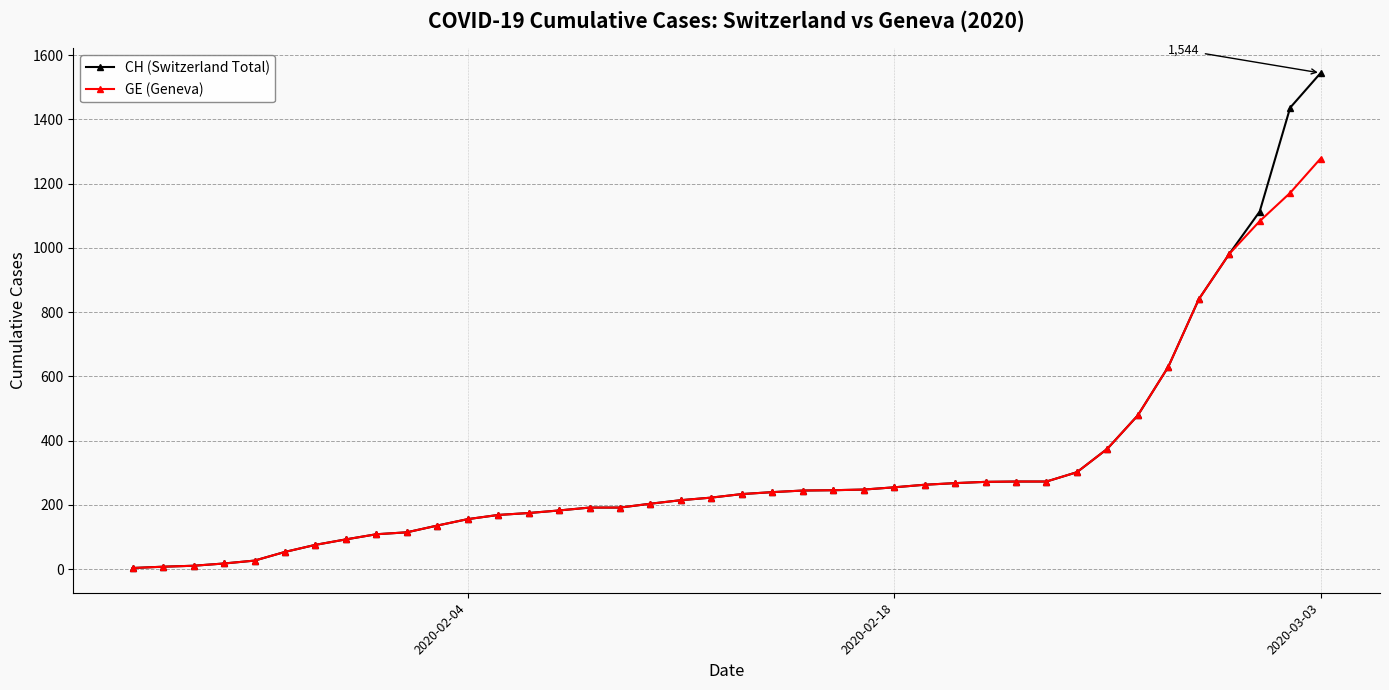

Which series has the largest range (max minus min)?

CH (Switzerland Total)